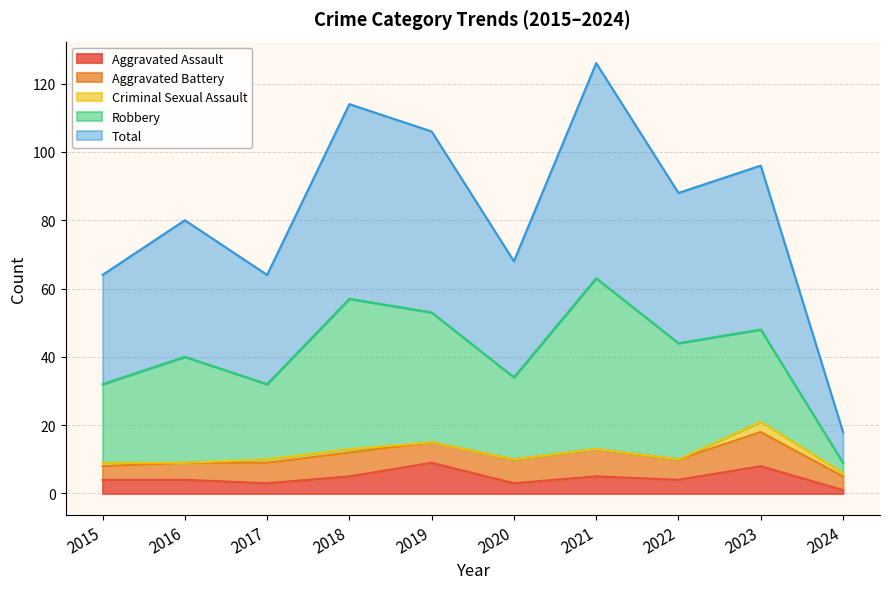

Does the chart display data point markers on the line(s)?

No